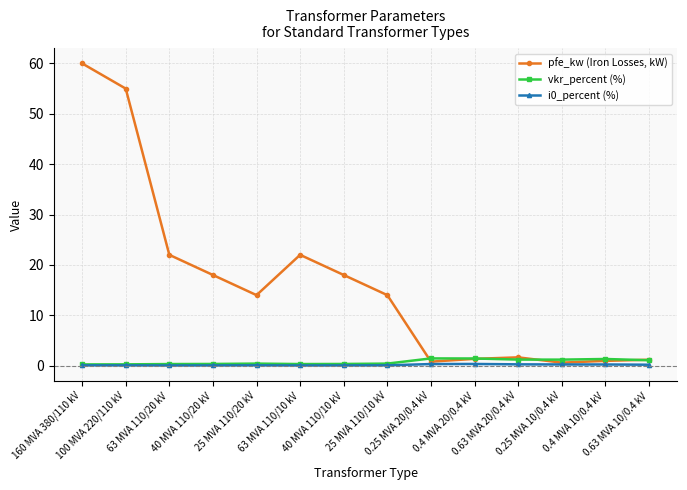

Is the value of i0_percent at 0.4 MVA 20/0.4 kV greater than the value of vkr_percent at 160 MVA 380/110 kV?

Yes